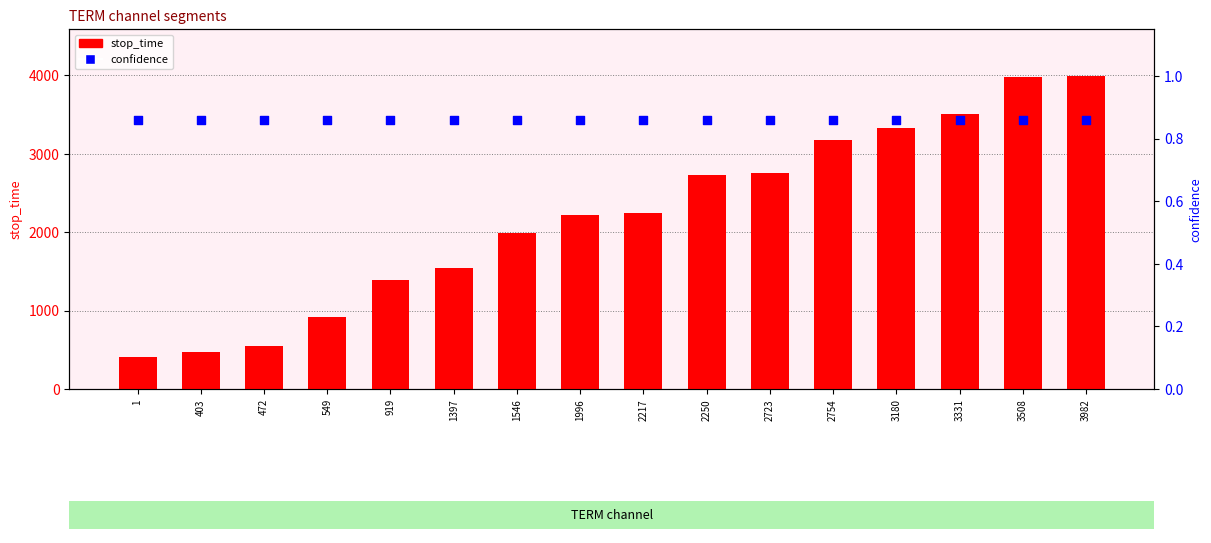

Is the value of stop_time at 472 greater than the value of confidence at 3331?

Yes